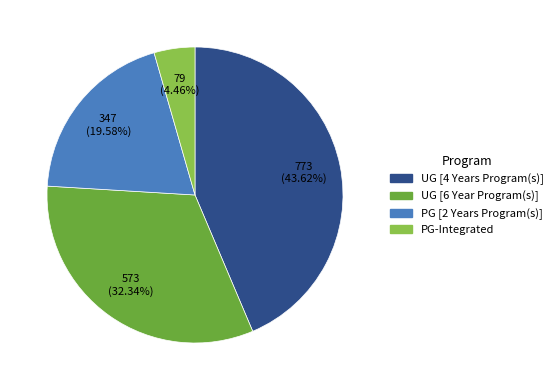

Count the number of slices in the pie.

4